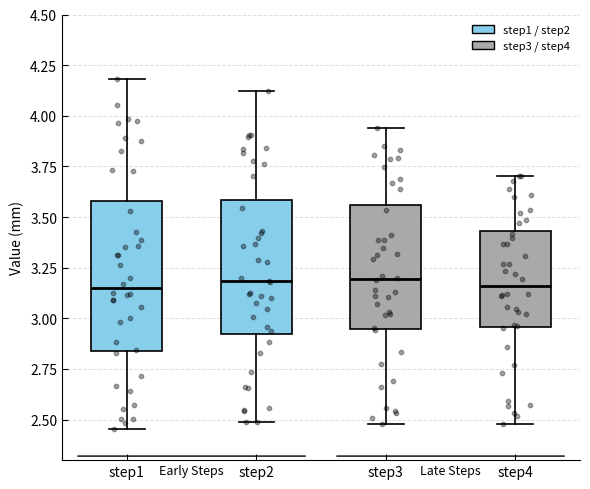

Where is the upper edge of the box for step1 on the y-axis? The values are not printed on the chart, so give them approximately, as read against the axis.

3.60